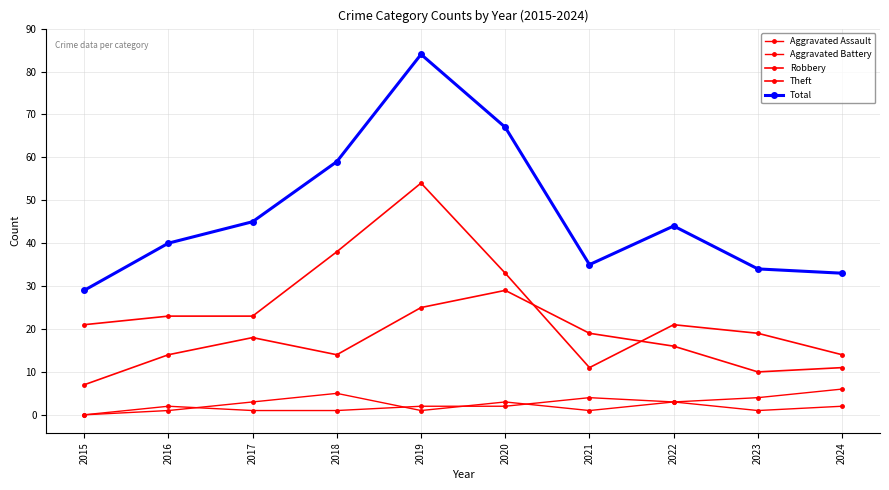

How many categories are shown in the chart?

10